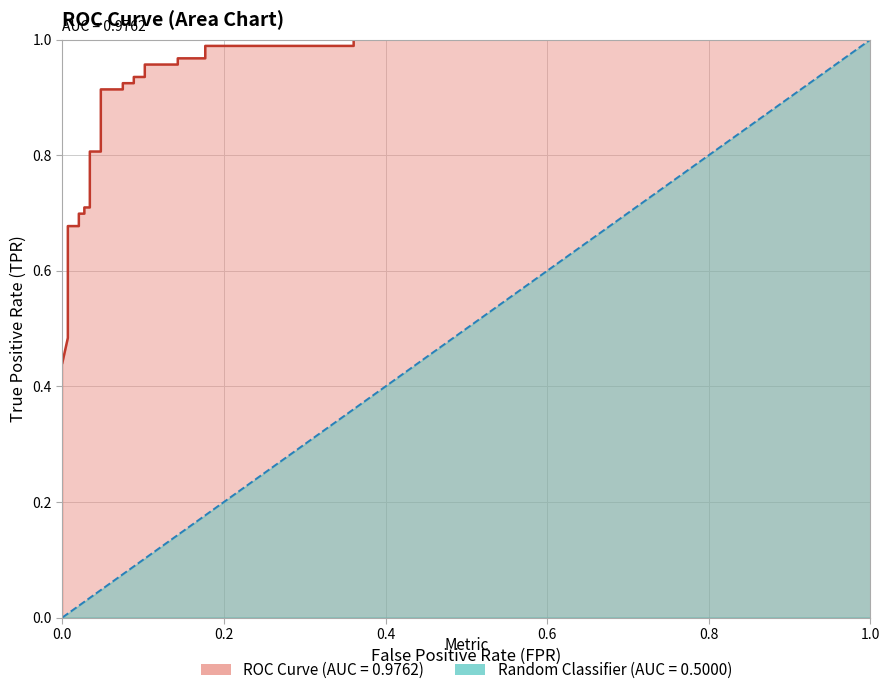

What is the sum of all values?

21.1